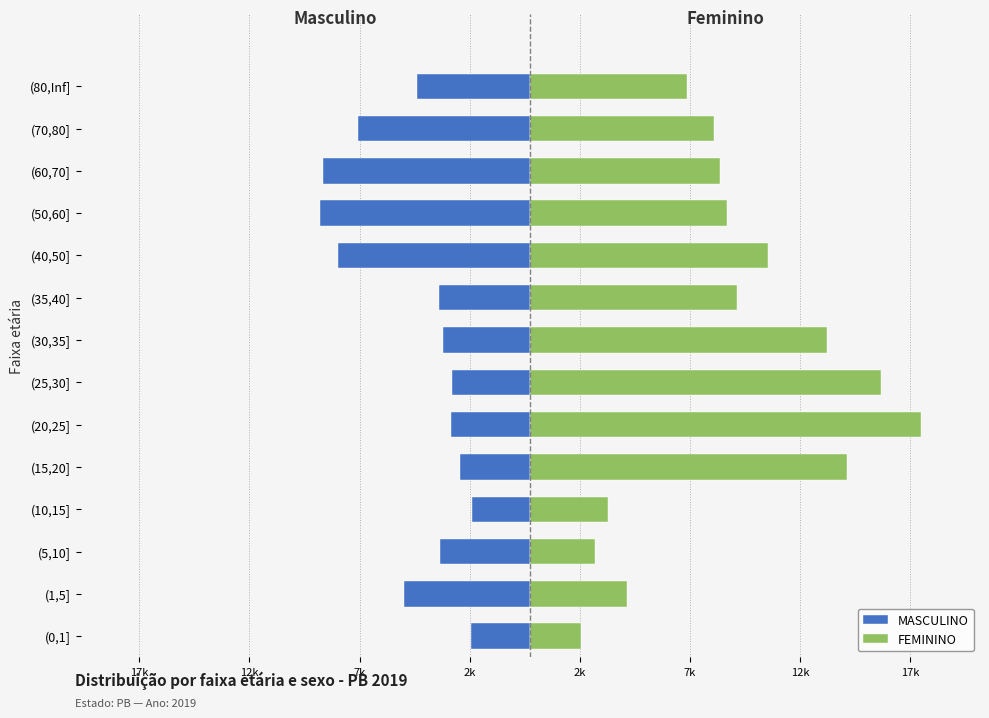

What is the difference between the maximum and minimum values in the MASCULINO series?

6927